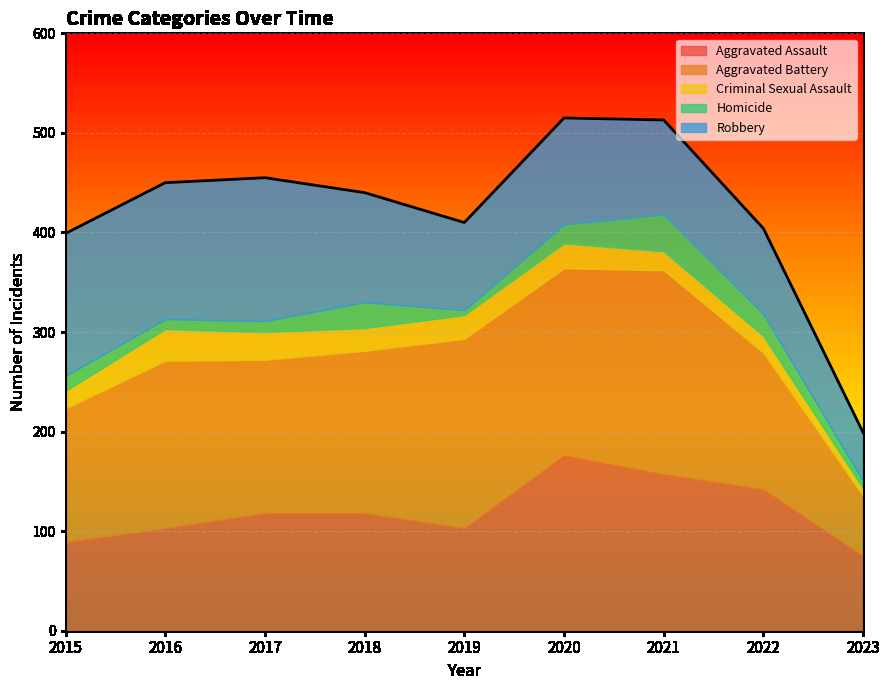

Is the value of Aggravated Battery at 2019 greater than the value of Homicide at 2020?

Yes